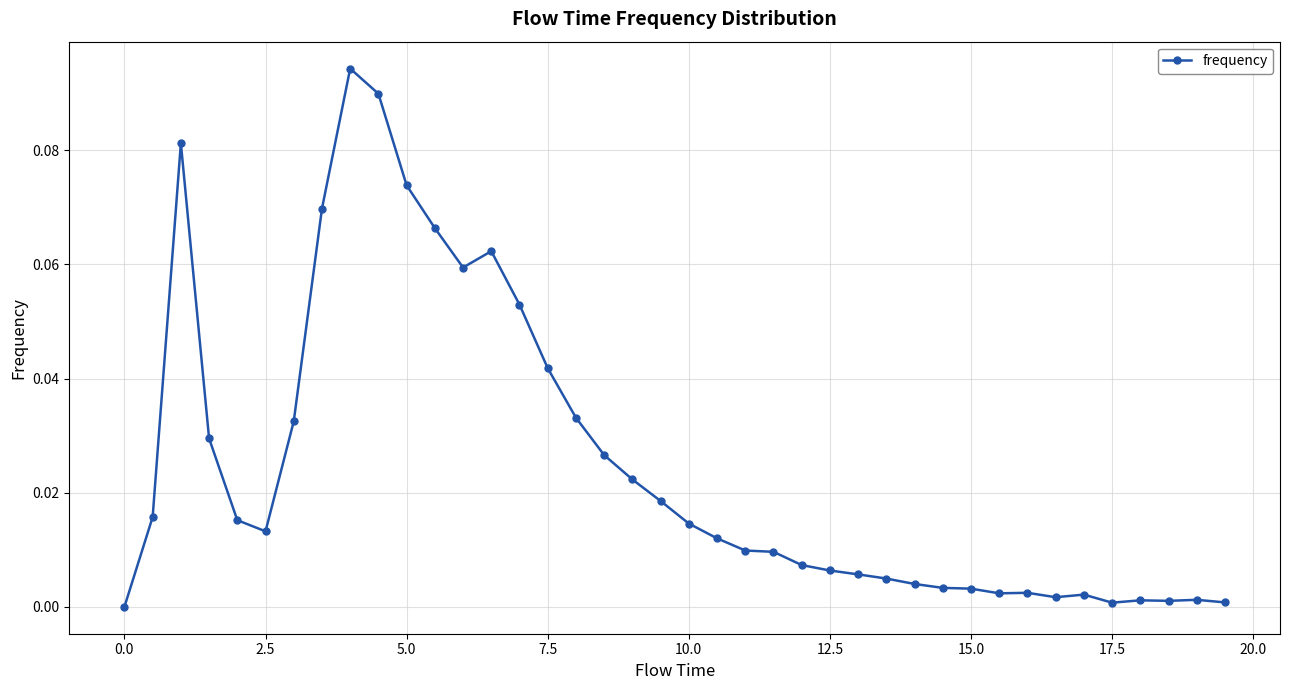

What is the sum of all values?

1.0